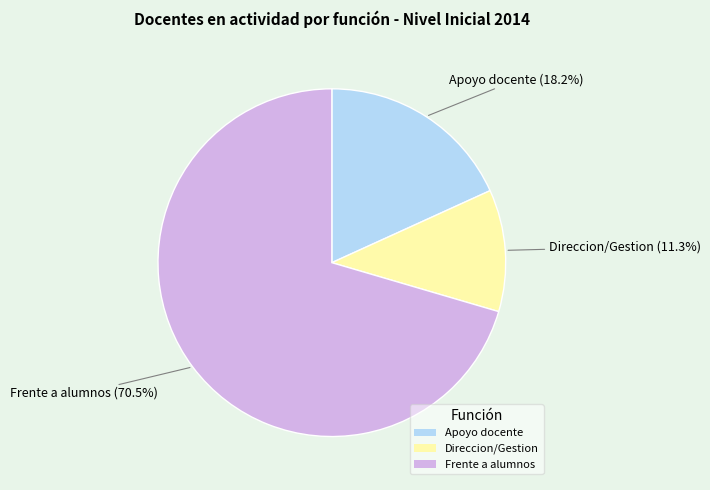

Rank the categories by value from highest to lowest.

Frente a alumnos, Apoyo docente, Direccion/Gestion